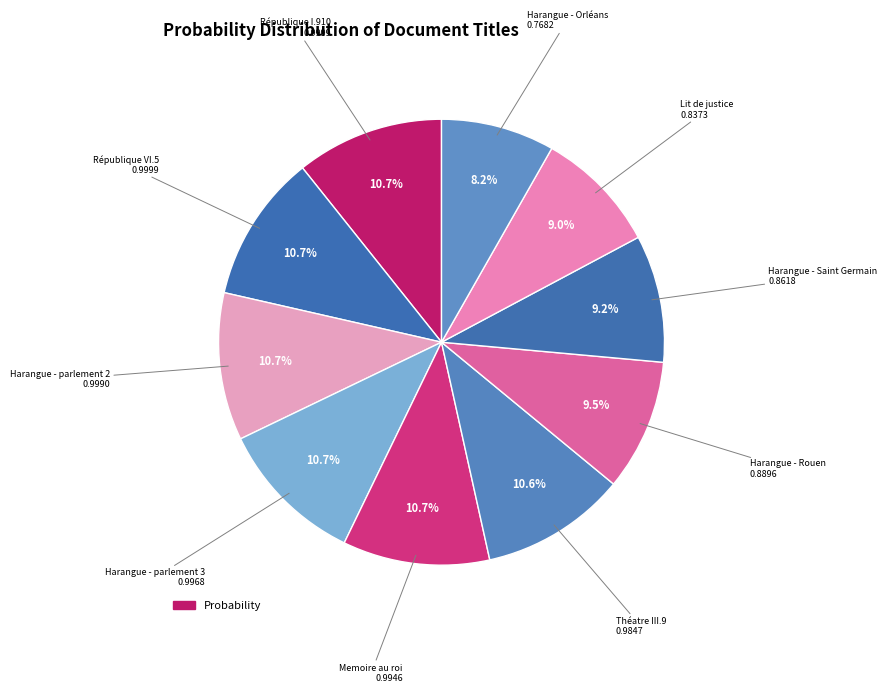

Which slice is the largest?

République I.910